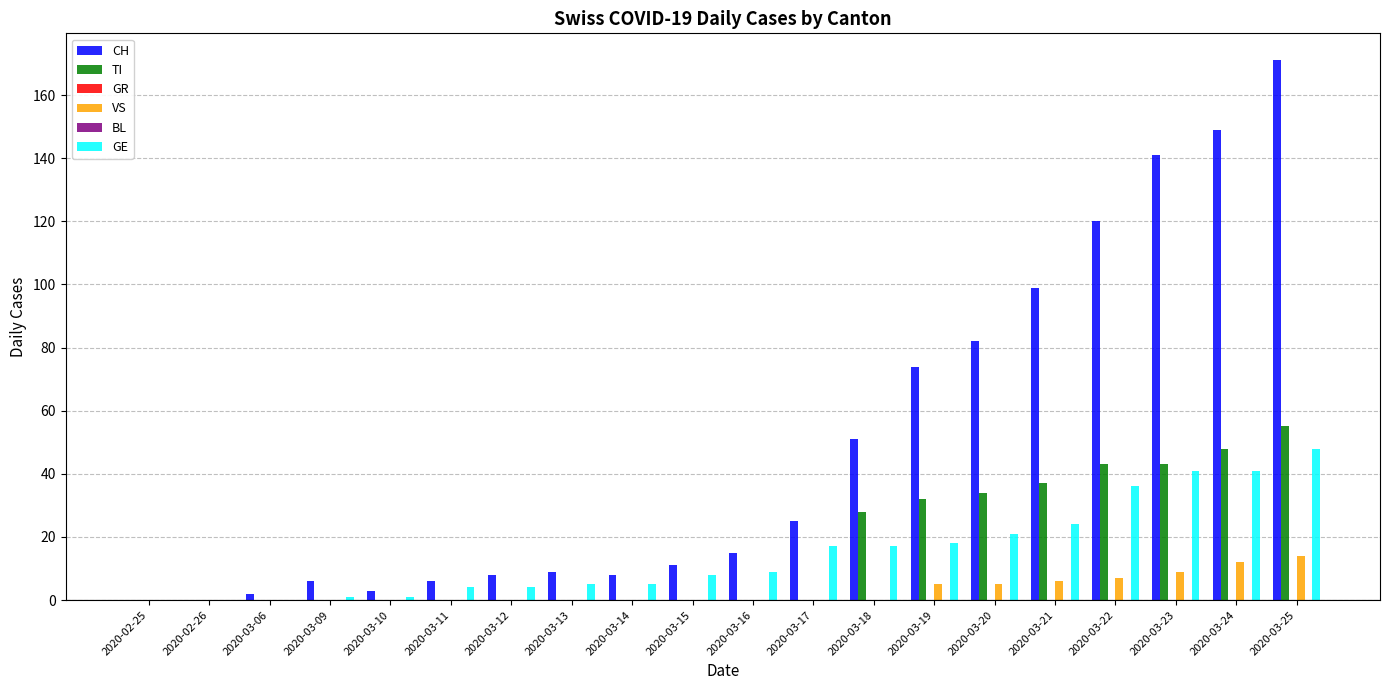

Reading left to right, list all the values displayed in this chart.

CH: 2020-02-25=0	2020-02-26=0	2020-03-06=2	2020-03-09=6	2020-03-10=3	2020-03-11=6	2020-03-12=8	2020-03-13=9	2020-03-14=8	2020-03-15=11	2020-03-16=15	2020-03-17=25	2020-03-18=51	2020-03-19=74	2020-03-20=82	2020-03-21=99	2020-03-22=120	2020-03-23=141	2020-03-24=149	2020-03-25=171
TI: 2020-02-25=0	2020-02-26=0	2020-03-06=0	2020-03-09=0	2020-03-10=0	2020-03-11=0	2020-03-12=0	2020-03-13=0	2020-03-14=0	2020-03-15=0	2020-03-16=0	2020-03-17=0	2020-03-18=28	2020-03-19=32	2020-03-20=34	2020-03-21=37	2020-03-22=43	2020-03-23=43	2020-03-24=48	2020-03-25=55
GR: 2020-02-25=0	2020-02-26=0	2020-03-06=0	2020-03-09=0	2020-03-10=0	2020-03-11=0	2020-03-12=0	2020-03-13=0	2020-03-14=0	2020-03-15=0	2020-03-16=0	2020-03-17=0	2020-03-18=0	2020-03-19=0	2020-03-20=0	2020-03-21=0	2020-03-22=0	2020-03-23=0	2020-03-24=0	2020-03-25=0
VS: 2020-02-25=0	2020-02-26=0	2020-03-06=0	2020-03-09=0	2020-03-10=0	2020-03-11=0	2020-03-12=0	2020-03-13=0	2020-03-14=0	2020-03-15=0	2020-03-16=0	2020-03-17=0	2020-03-18=0	2020-03-19=5	2020-03-20=5	2020-03-21=6	2020-03-22=7	2020-03-23=9	2020-03-24=12	2020-03-25=14
BL: 2020-02-25=0	2020-02-26=0	2020-03-06=0	2020-03-09=0	2020-03-10=0	2020-03-11=0	2020-03-12=0	2020-03-13=0	2020-03-14=0	2020-03-15=0	2020-03-16=0	2020-03-17=0	2020-03-18=0	2020-03-19=0	2020-03-20=0	2020-03-21=0	2020-03-22=0	2020-03-23=0	2020-03-24=0	2020-03-25=0
GE: 2020-02-25=0	2020-02-26=0	2020-03-06=0	2020-03-09=1	2020-03-10=1	2020-03-11=4	2020-03-12=4	2020-03-13=5	2020-03-14=5	2020-03-15=8	2020-03-16=9	2020-03-17=17	2020-03-18=17	2020-03-19=18	2020-03-20=21	2020-03-21=24	2020-03-22=36	2020-03-23=41	2020-03-24=41	2020-03-25=48